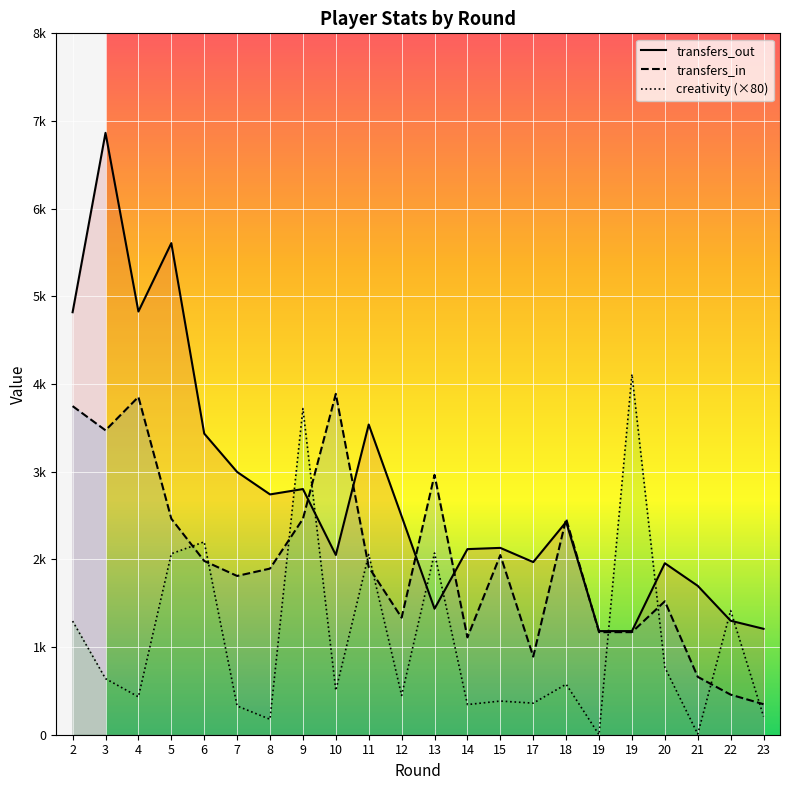

The value of creativity at 12 is 448. True or false?

True